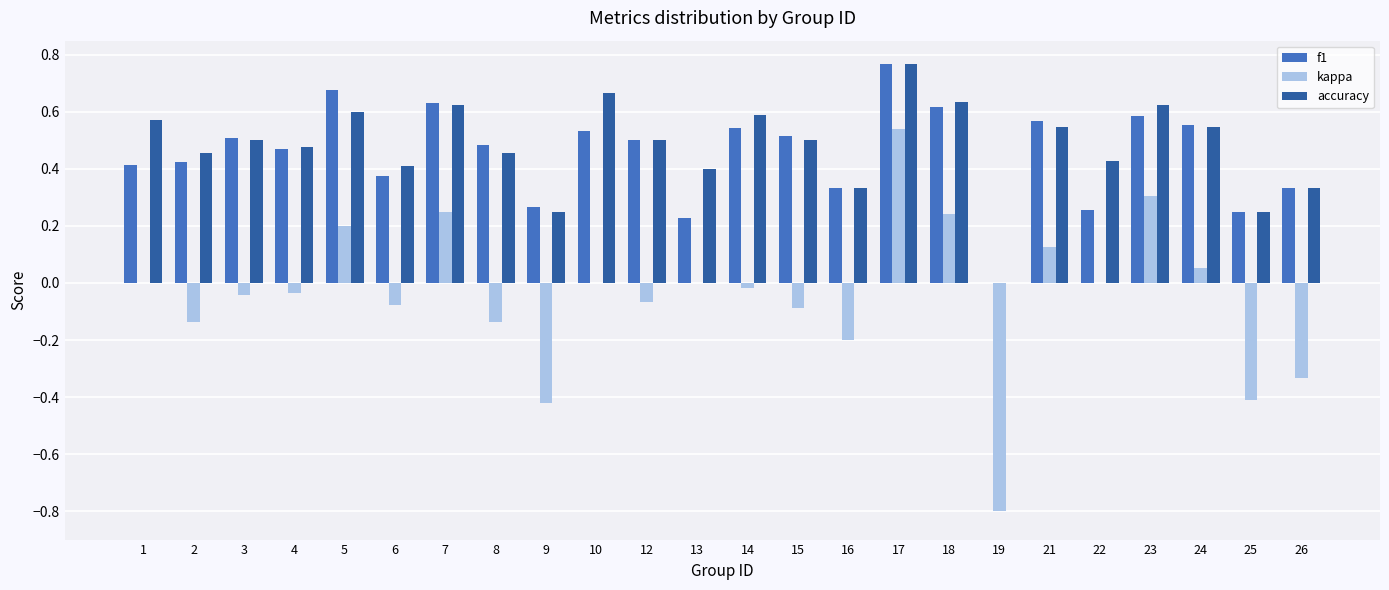

Are the bars horizontal?

No